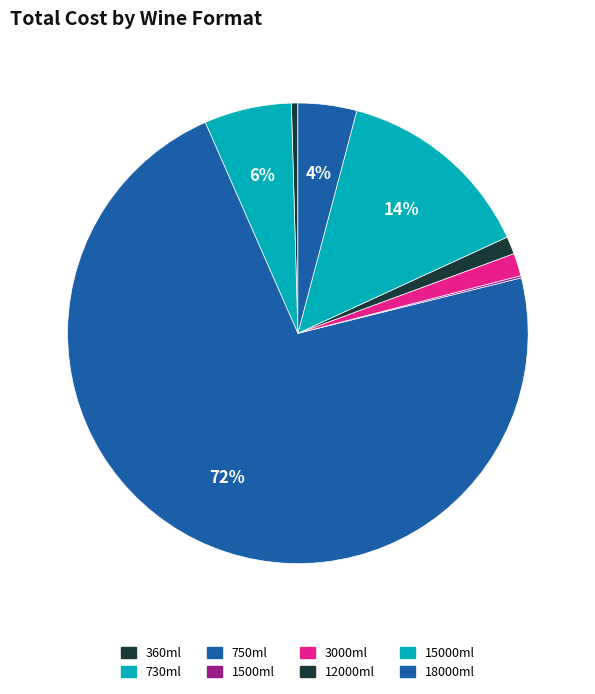

How many slices are in this pie chart?

8